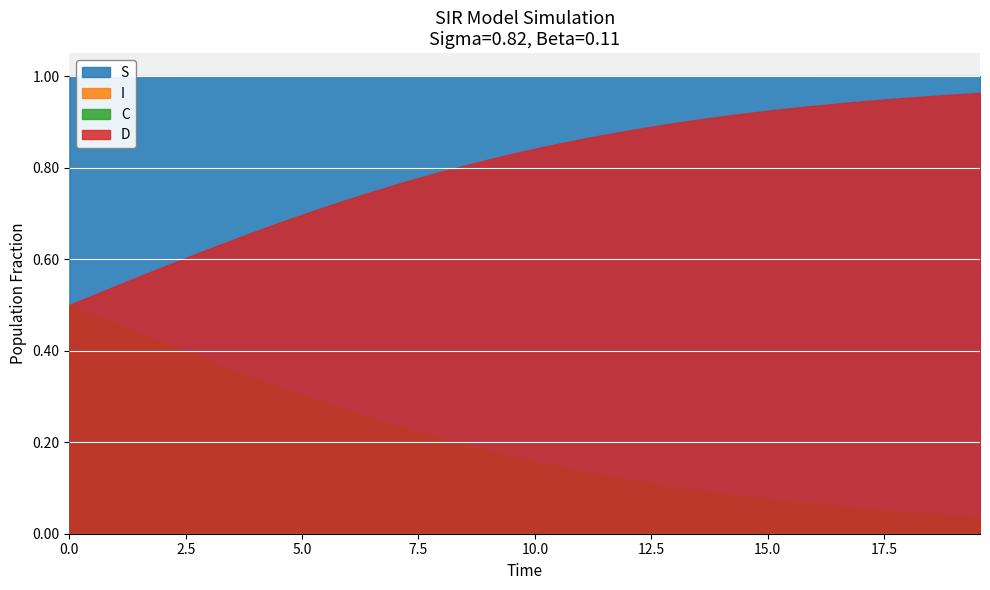

Which series has the largest total across all categories?

S